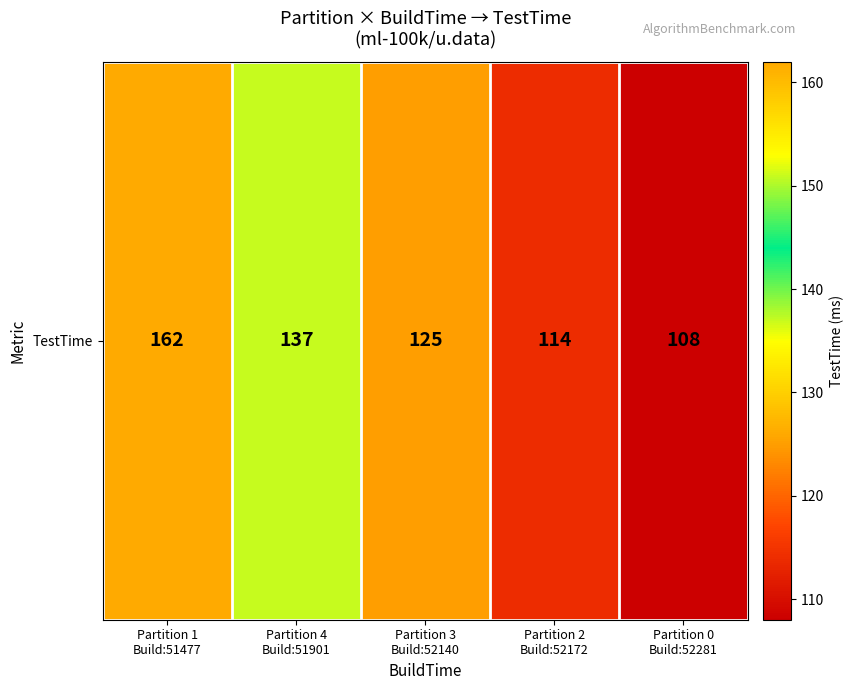

What is the sum of all values?

646